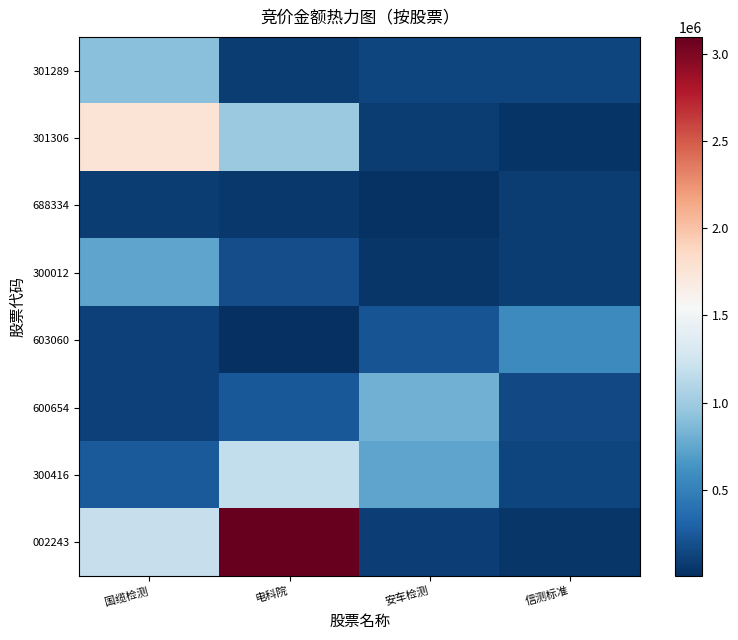

Count the number of categories in the chart.

4